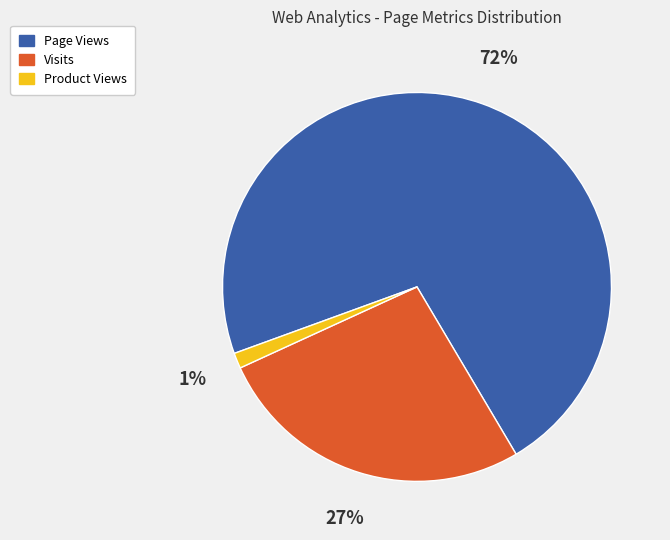

What percentage is the Product Views slice, to the nearest percent?

1%